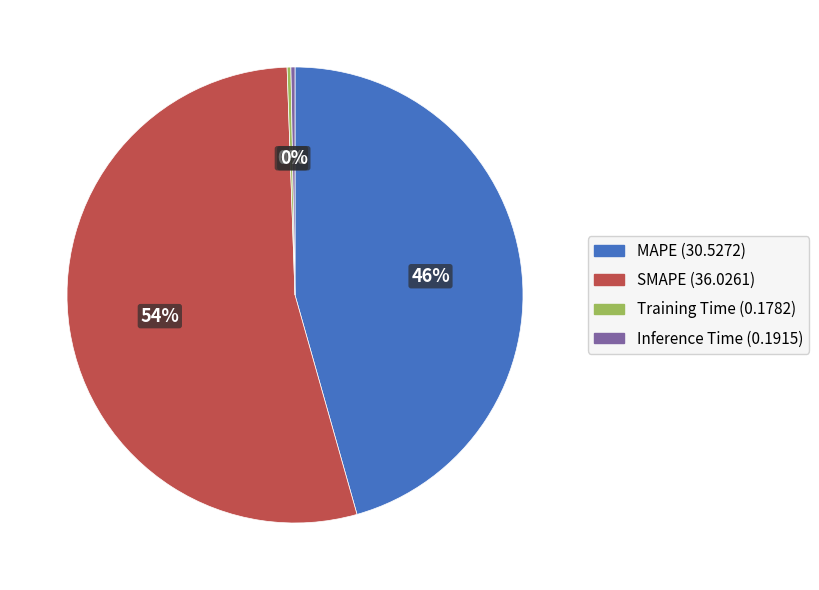

To the nearest percent, what portion does MAPE represent?

46%